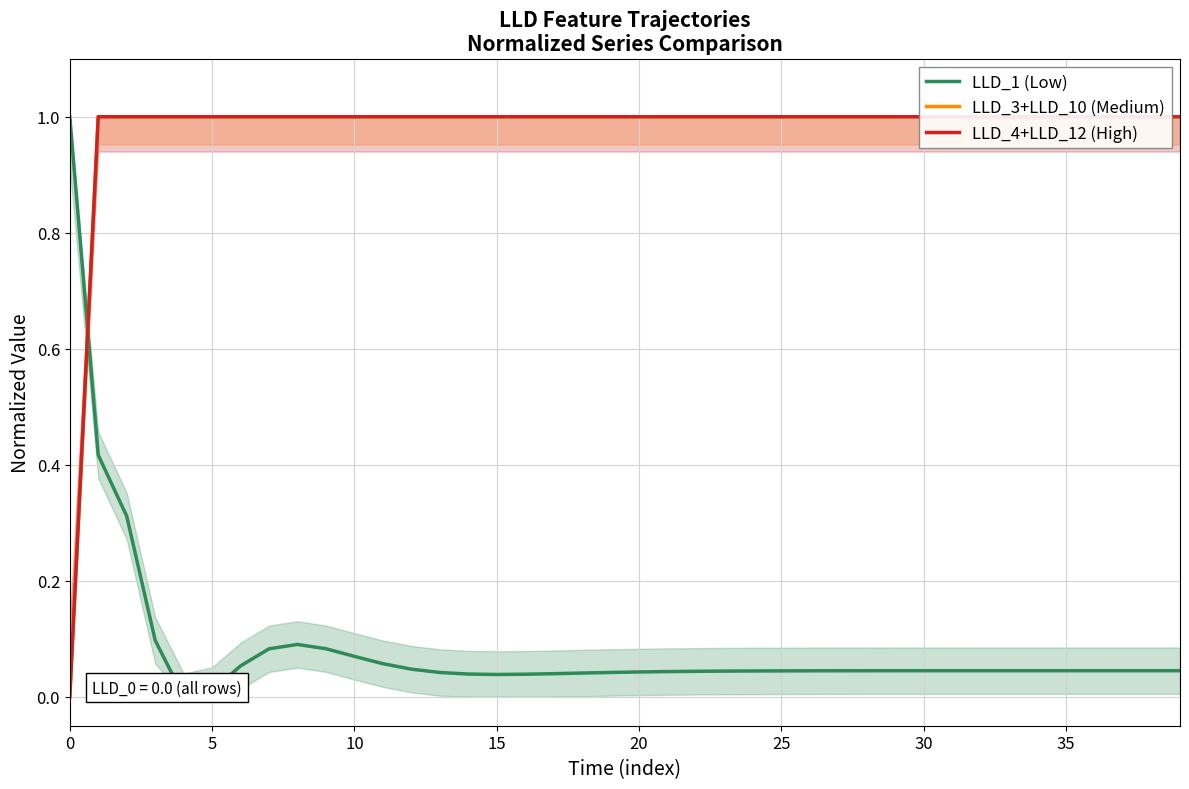

Which series has the widest spread of values?

LLD_4+LLD_12 (High)